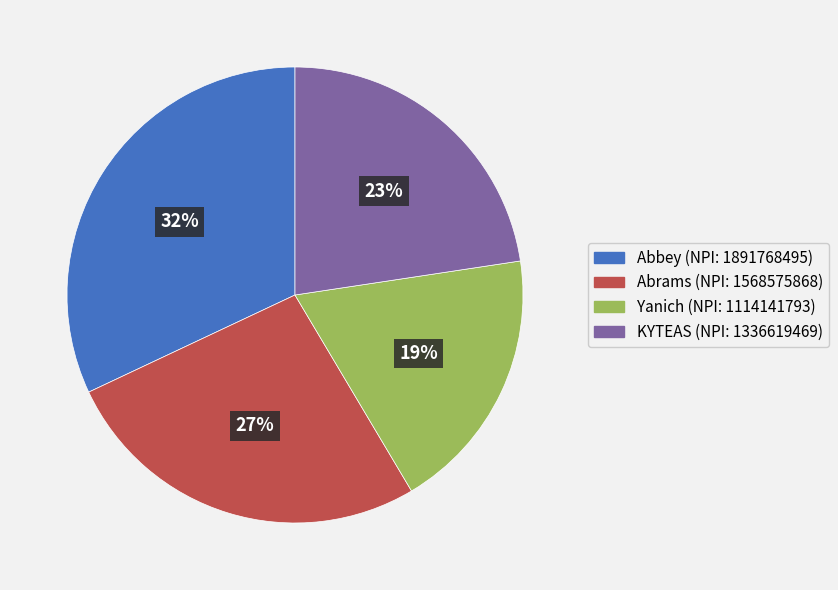

Is it true that Abbey is 32% of the pie?

True